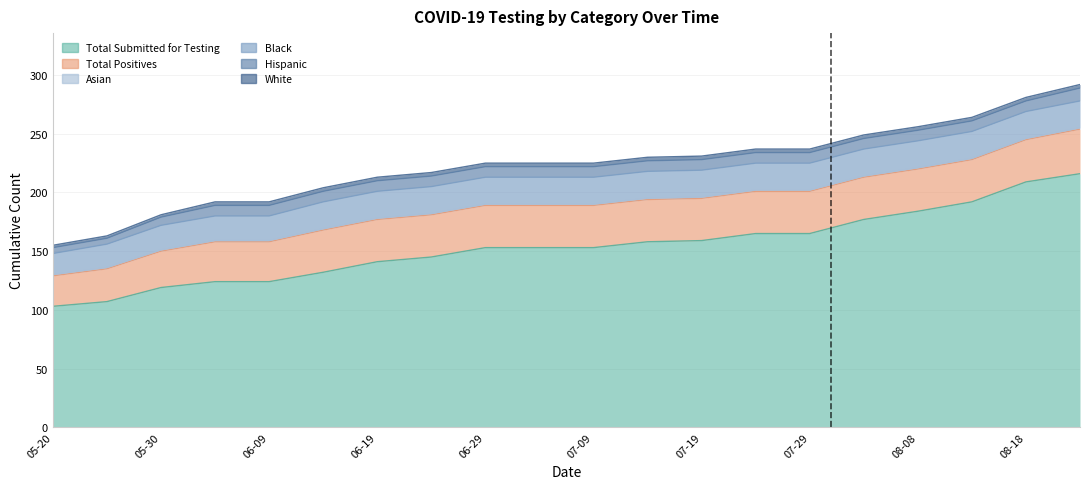

Which series has the largest range (max minus min)?

Total Submitted for Testing